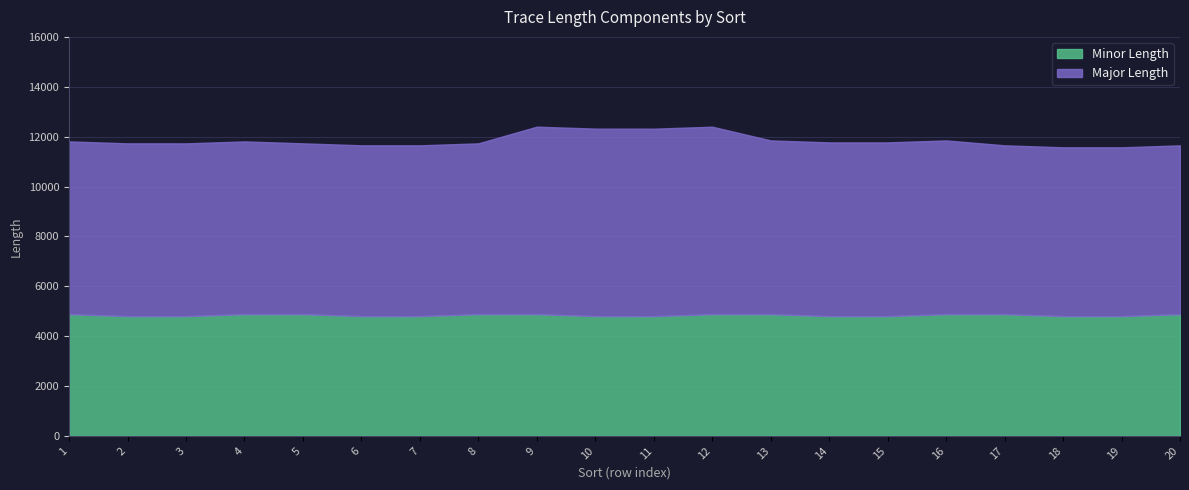

Reading left to right, extract all data points from this chart.

Minor Length: 1=4880.9	2=4802.5	3=4802.3	4=4880.9	5=4881.4	6=4802.8	7=4801.9	8=4881.1	9=4880.9	10=4802.9	11=4801.3	12=4880.9	13=4881.3	14=4802.0	15=4801.8	16=4880.7	17=4880.9	18=4801.8	19=4801.4	20=4880.9
Major Length: 1=6928.1	2=6928.1	3=6927.6	4=6927.6	5=6849.7	6=6849.7	7=6849.8	8=6849.8	9=7518.9	10=7518.9	11=7517.9	12=7517.9	13=6967.7	14=6967.7	15=6967.7	16=6967.7	17=6770.4	18=6770.4	19=6770.4	20=6770.4